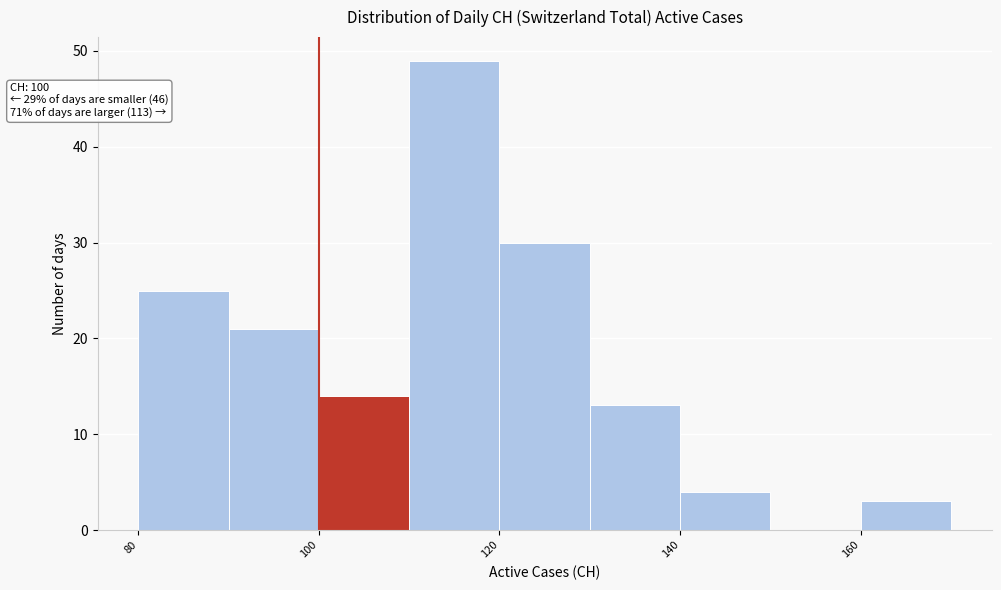

Which range on the x-axis has the tallest bar?

110 to 120